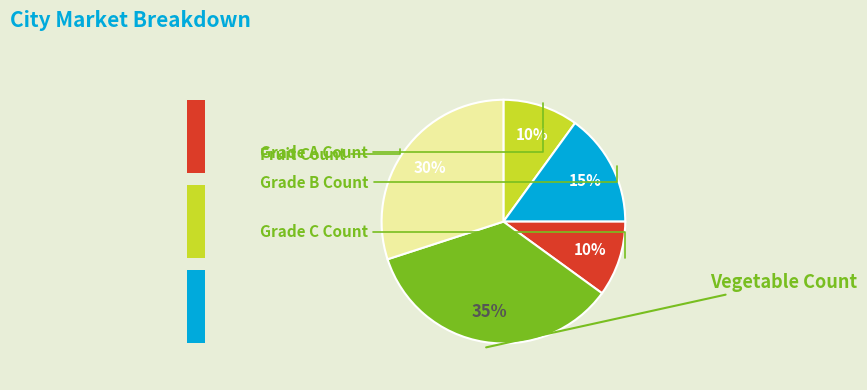

To the nearest percent, what percentage of the pie is Fruit Count?

30%